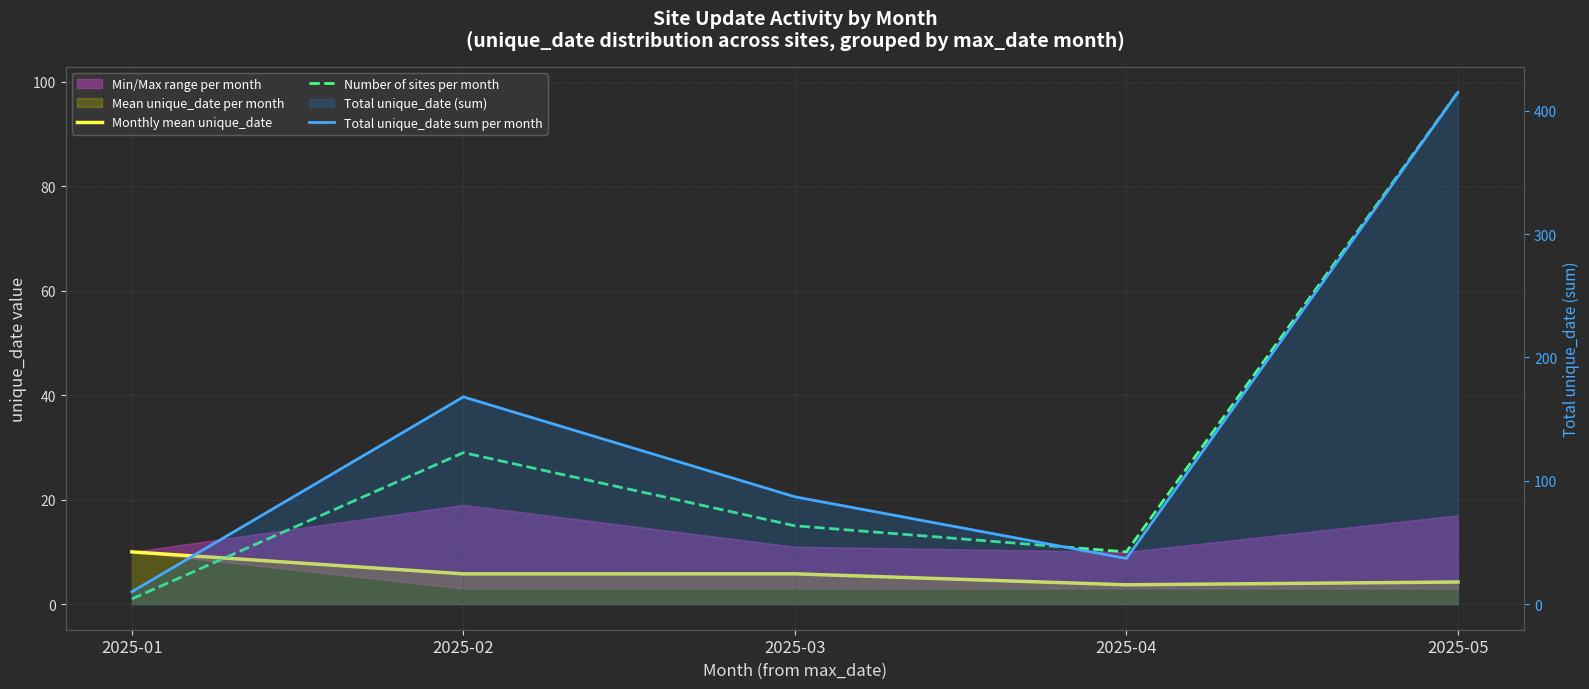

What is the total value across all series at 2025-02?

202.8